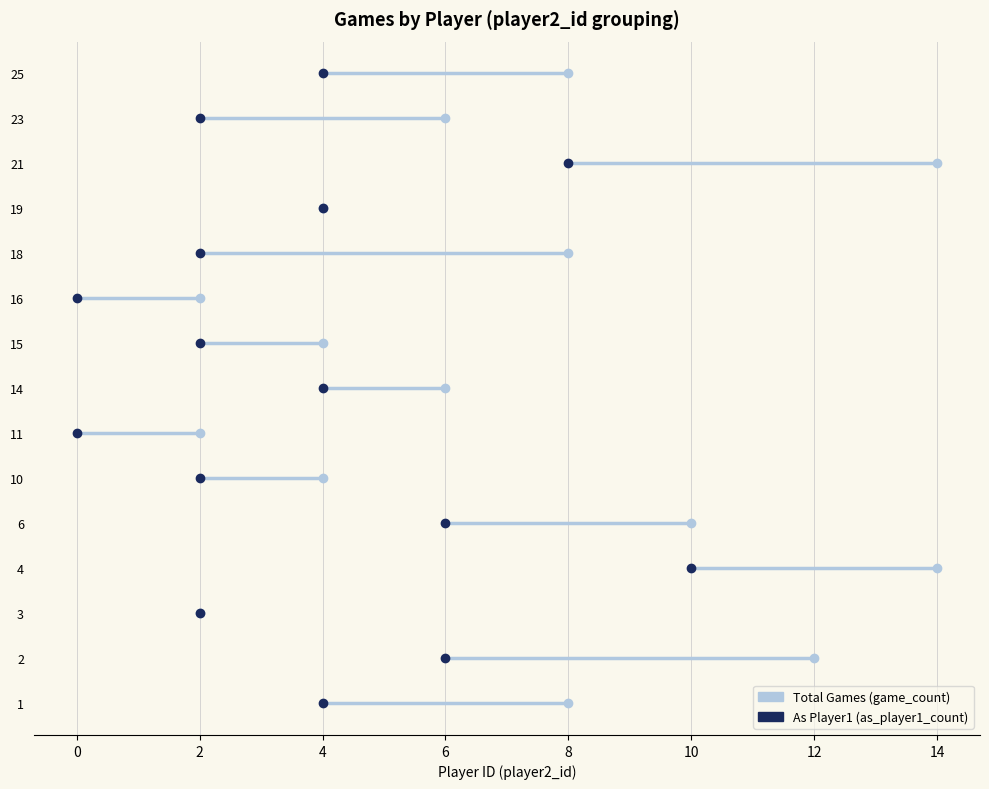

Rank the series at 4 from lowest to highest value.

as_player1_count, game_count